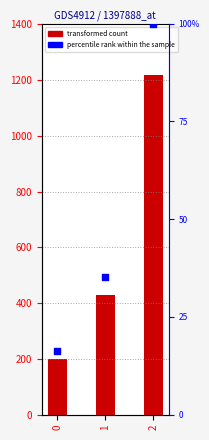

Which series has the largest total across all categories?

transformed count